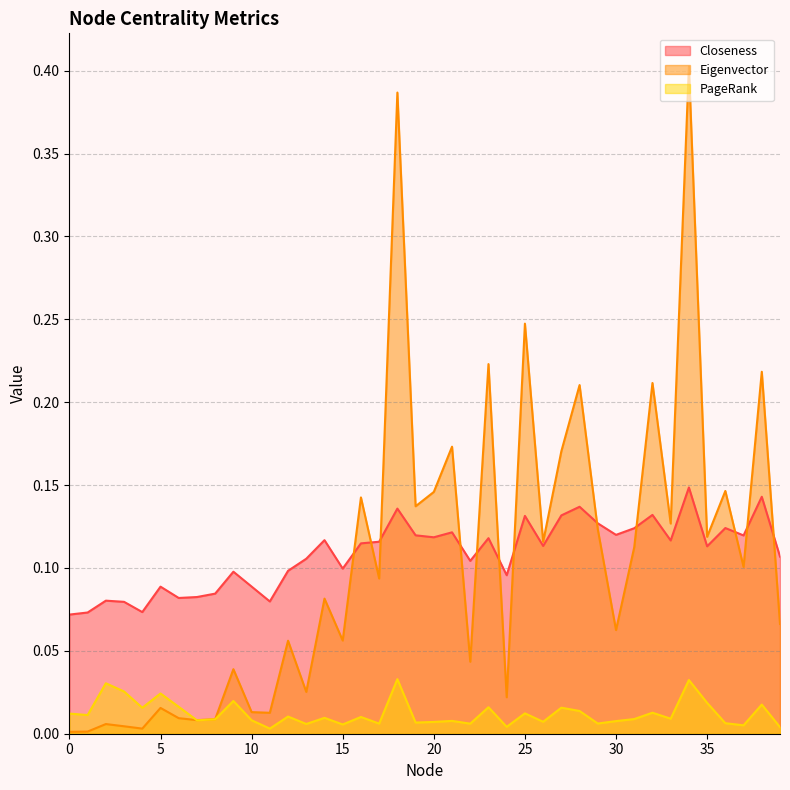

Reading left to right, transcribe all the data shown in this chart.

Closeness: 0=0.1	1=0.1	2=0.1	3=0.1	4=0.1	5=0.1	6=0.1	7=0.1	8=0.1	9=0.1	10=0.1	11=0.1	12=0.1	13=0.1	14=0.1	15=0.1	16=0.1	17=0.1	18=0.1	19=0.1	20=0.1	21=0.1	22=0.1	23=0.1	24=0.1	25=0.1	26=0.1	27=0.1	28=0.1	29=0.1	30=0.1	31=0.1	32=0.1	33=0.1	34=0.1	35=0.1	36=0.1	37=0.1	38=0.1	39=0.1
Eigenvector: 0=0.0	1=0.0	2=0.0	3=0.0	4=0.0	5=0.0	6=0.0	7=0.0	8=0.0	9=0.0	10=0.0	11=0.0	12=0.1	13=0.0	14=0.1	15=0.1	16=0.1	17=0.1	18=0.4	19=0.1	20=0.1	21=0.2	22=0.0	23=0.2	24=0.0	25=0.2	26=0.1	27=0.2	28=0.2	29=0.1	30=0.1	31=0.1	32=0.2	33=0.1	34=0.4	35=0.1	36=0.1	37=0.1	38=0.2	39=0.1
PageRank: 0=0.0	1=0.0	2=0.0	3=0.0	4=0.0	5=0.0	6=0.0	7=0.0	8=0.0	9=0.0	10=0.0	11=0.0	12=0.0	13=0.0	14=0.0	15=0.0	16=0.0	17=0.0	18=0.0	19=0.0	20=0.0	21=0.0	22=0.0	23=0.0	24=0.0	25=0.0	26=0.0	27=0.0	28=0.0	29=0.0	30=0.0	31=0.0	32=0.0	33=0.0	34=0.0	35=0.0	36=0.0	37=0.0	38=0.0	39=0.0